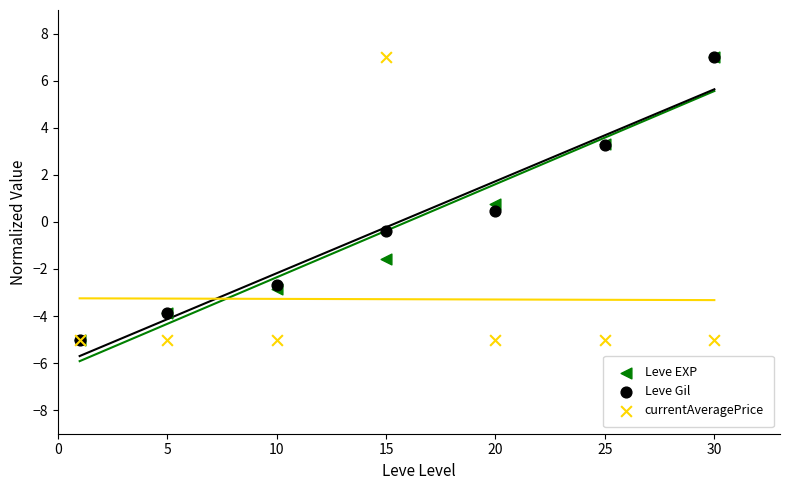

What are all the series names shown in the legend?

Leve EXP, Leve Gil, currentAveragePrice